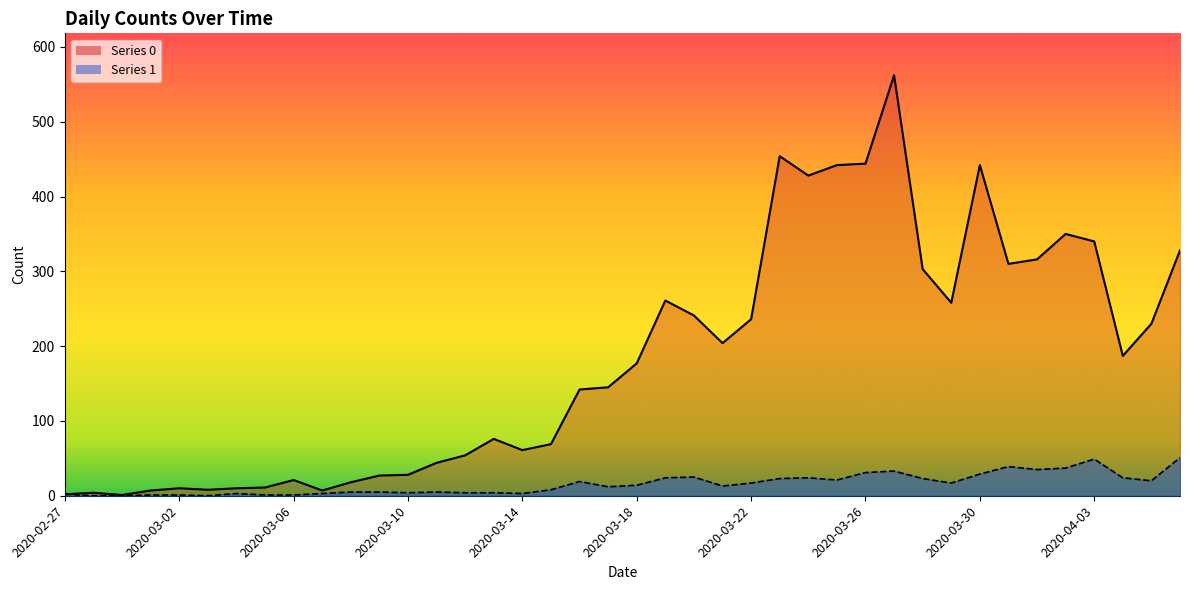

What is the difference between the maximum and minimum values in the Series 1 series?

51